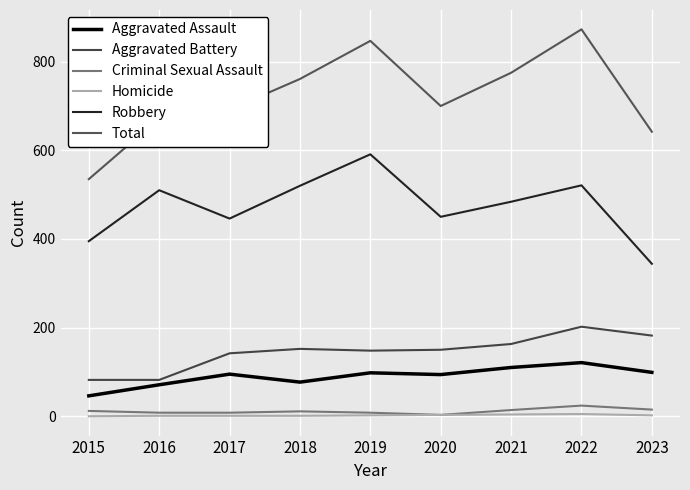

Is this an area chart (filled region under the line)?

No